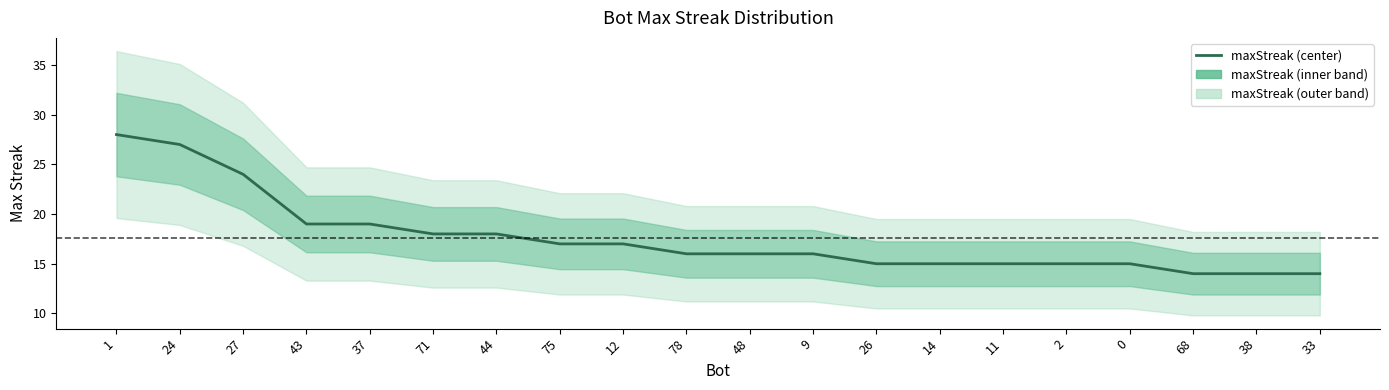

Reading right to left, what are all the values shown in this chart?

33=14	38=14	68=14	0=15	2=15	11=15	14=15	26=15	9=16	48=16	78=16	12=17	75=17	44=18	71=18	37=19	43=19	27=24	24=27	1=28